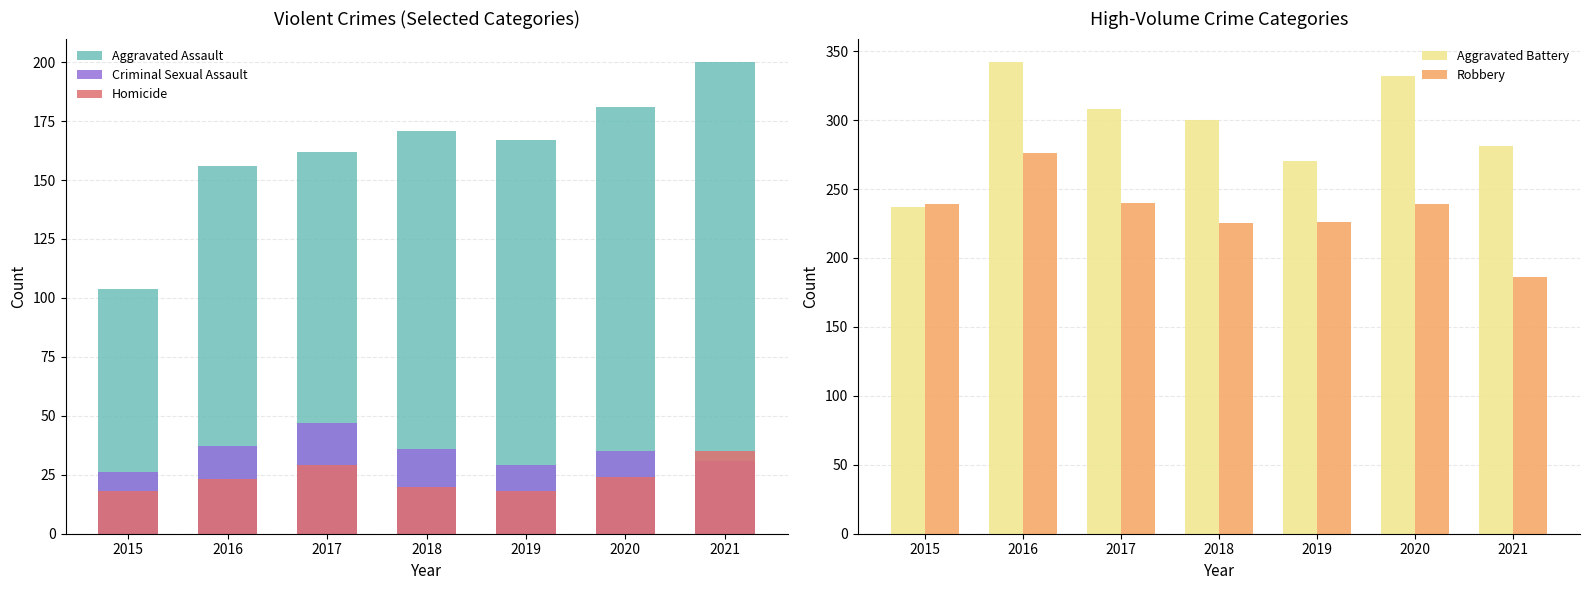

How many bars are there in each group?

5